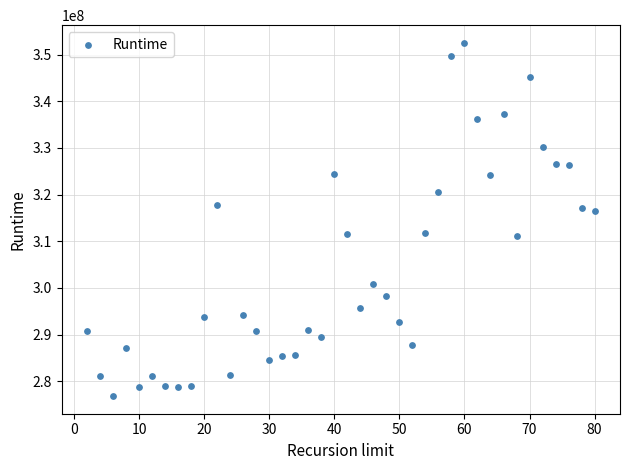

What is the range of X values (max minus min)?

78